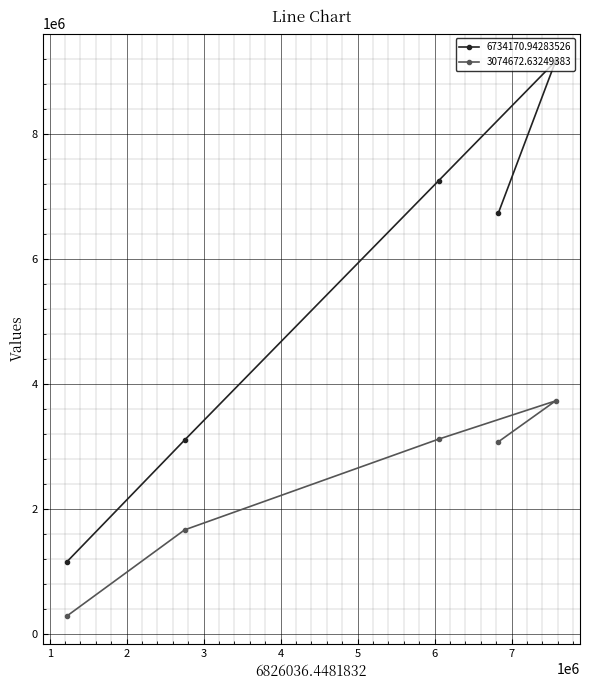

The 6734170.94283526 series shows 1156377.9 at 1225232.41720305. True or false?

True